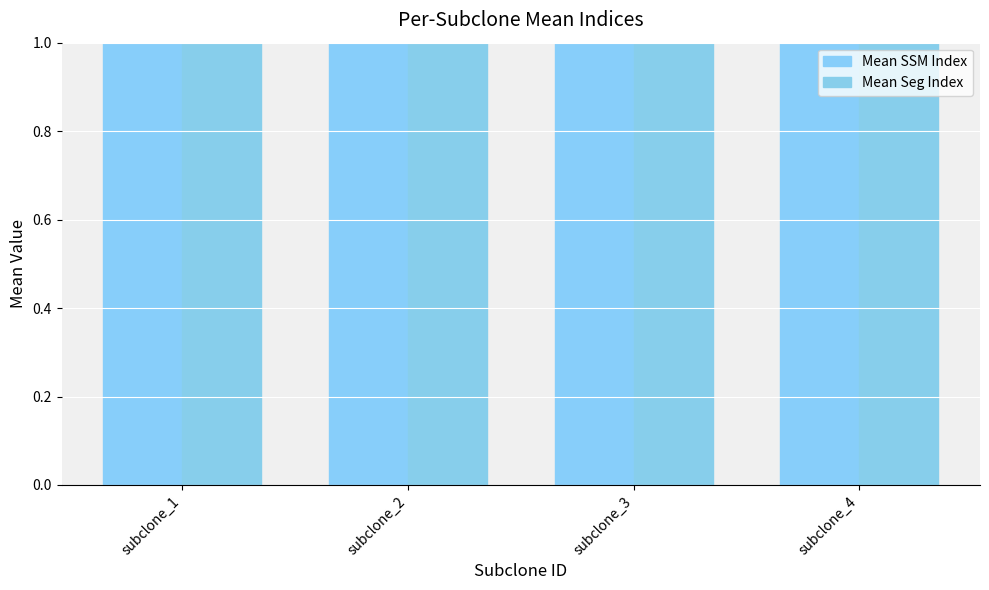

What is the difference between the Mean Seg Index values at subclone_3 and subclone_2?

2.2